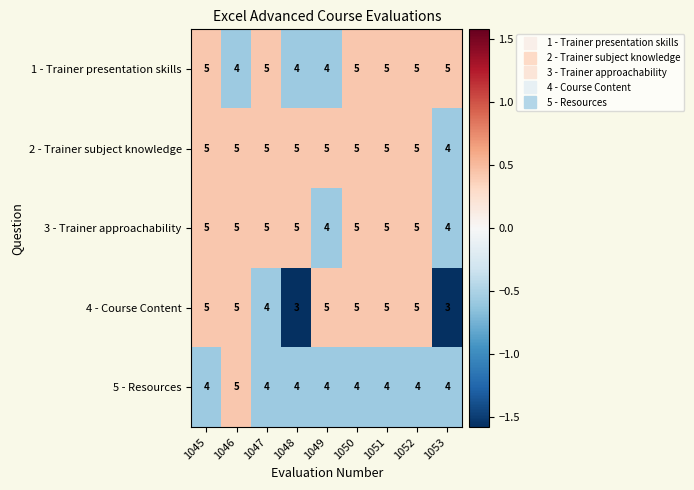

How many 2 - Trainer subject knowledge values are between 5 and 6?

8